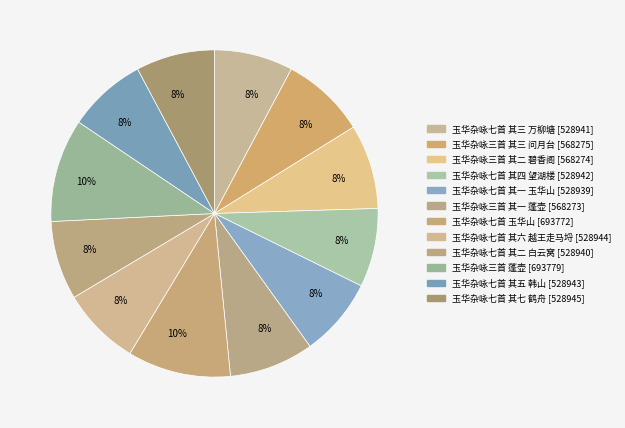

How many slices are in this pie chart?

12